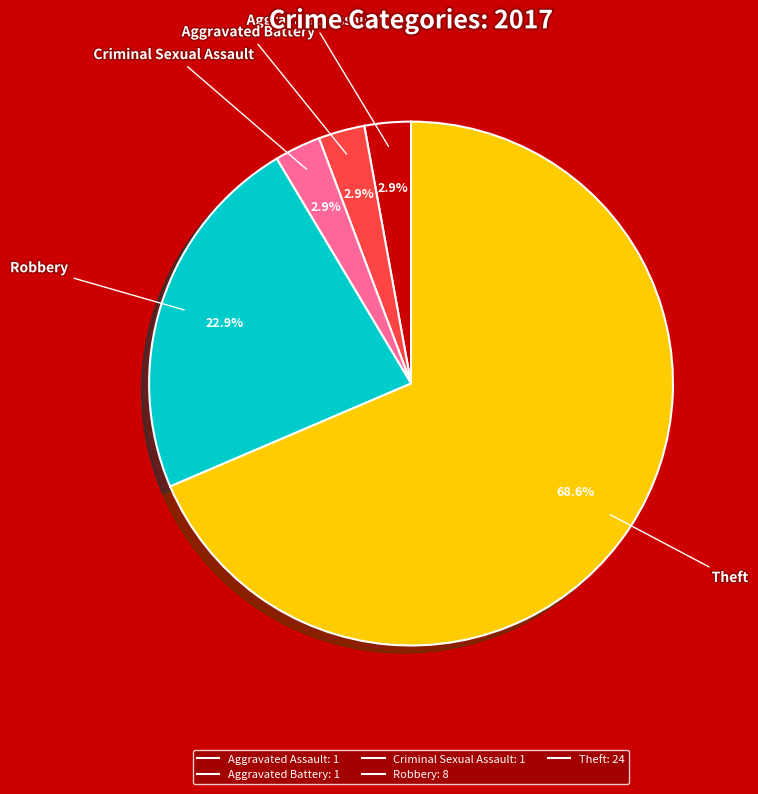

Which slice is the largest?

Theft